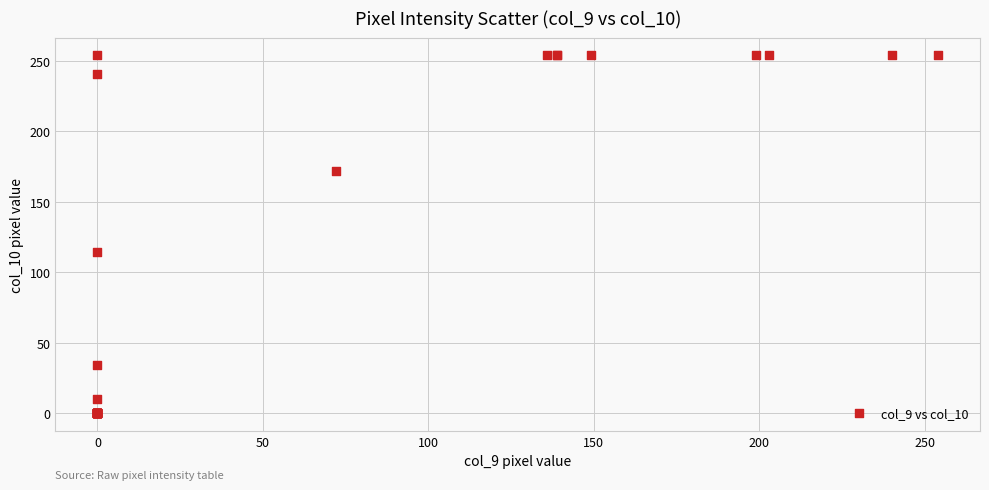

What Y value in the scatter plot is closest to 127?

114